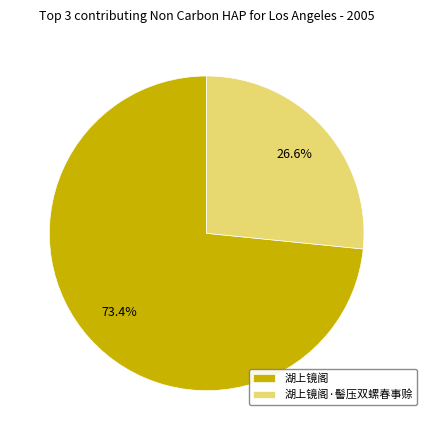

Count the number of slices in the pie.

2